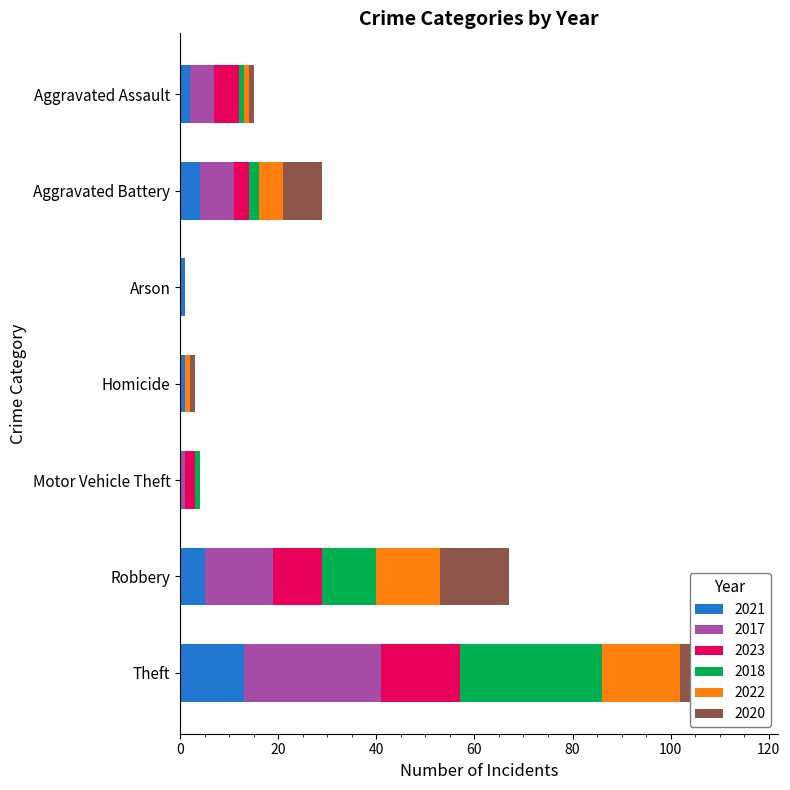

How many categories are shown in the chart?

7